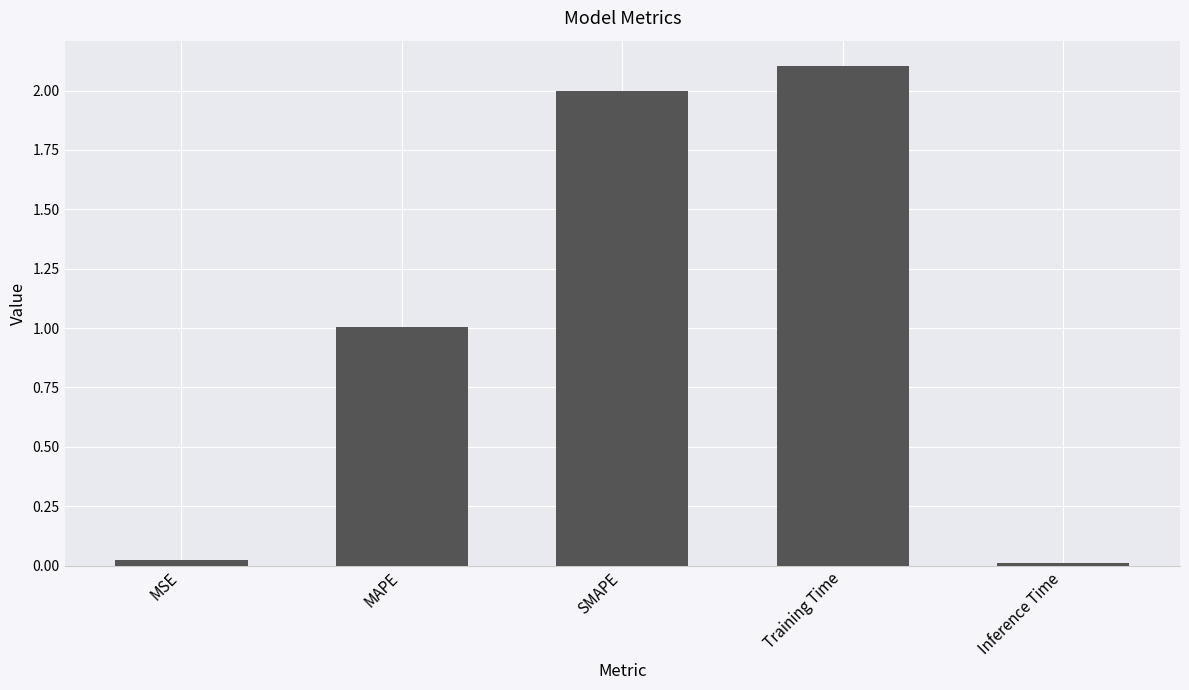

How many categories are shown in the chart?

5